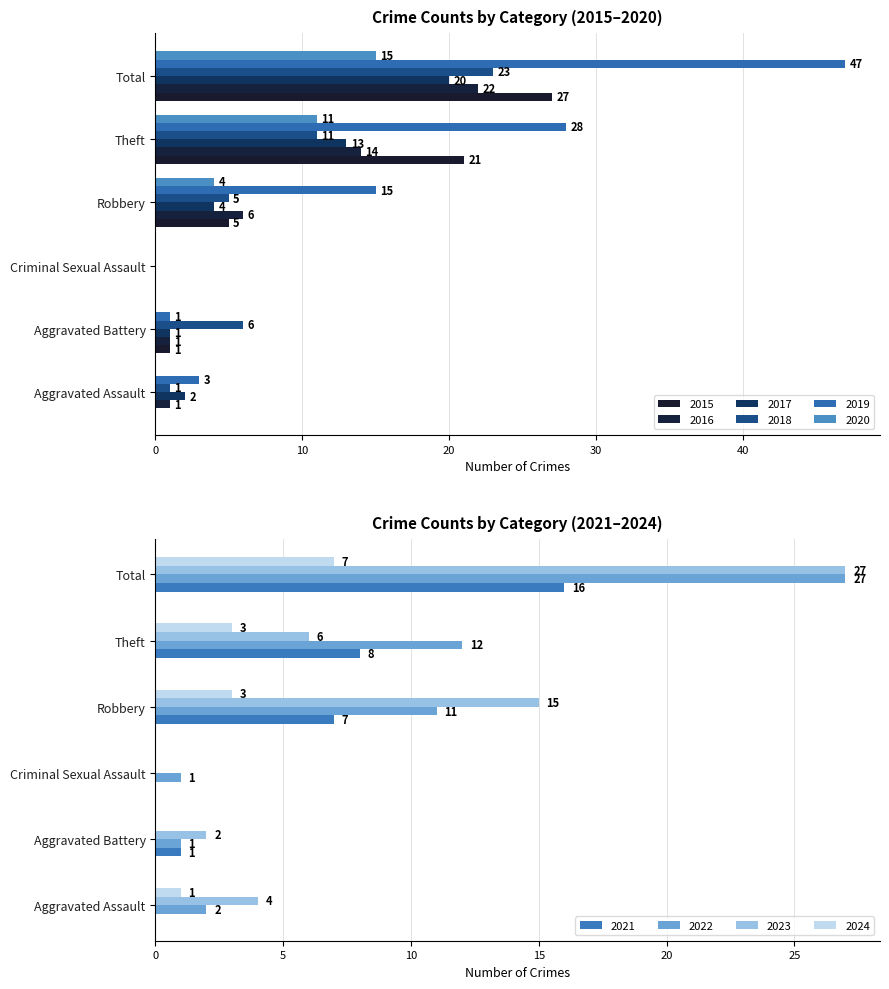

Which series has the largest range (max minus min)?

2019